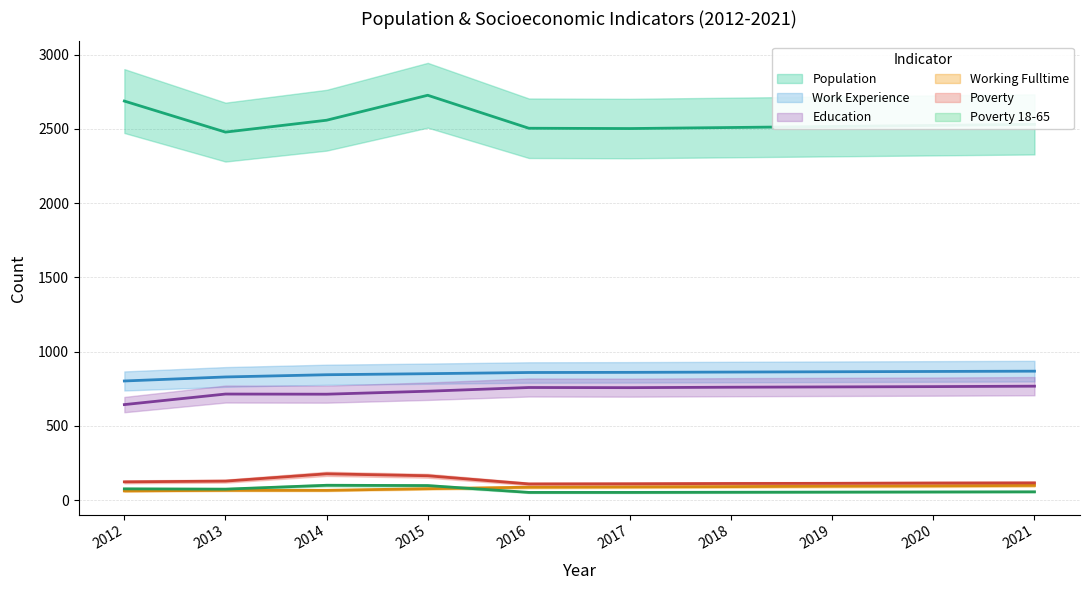

Is the value of Education at 2016 greater than the value of Work_Experience at 2014?

No